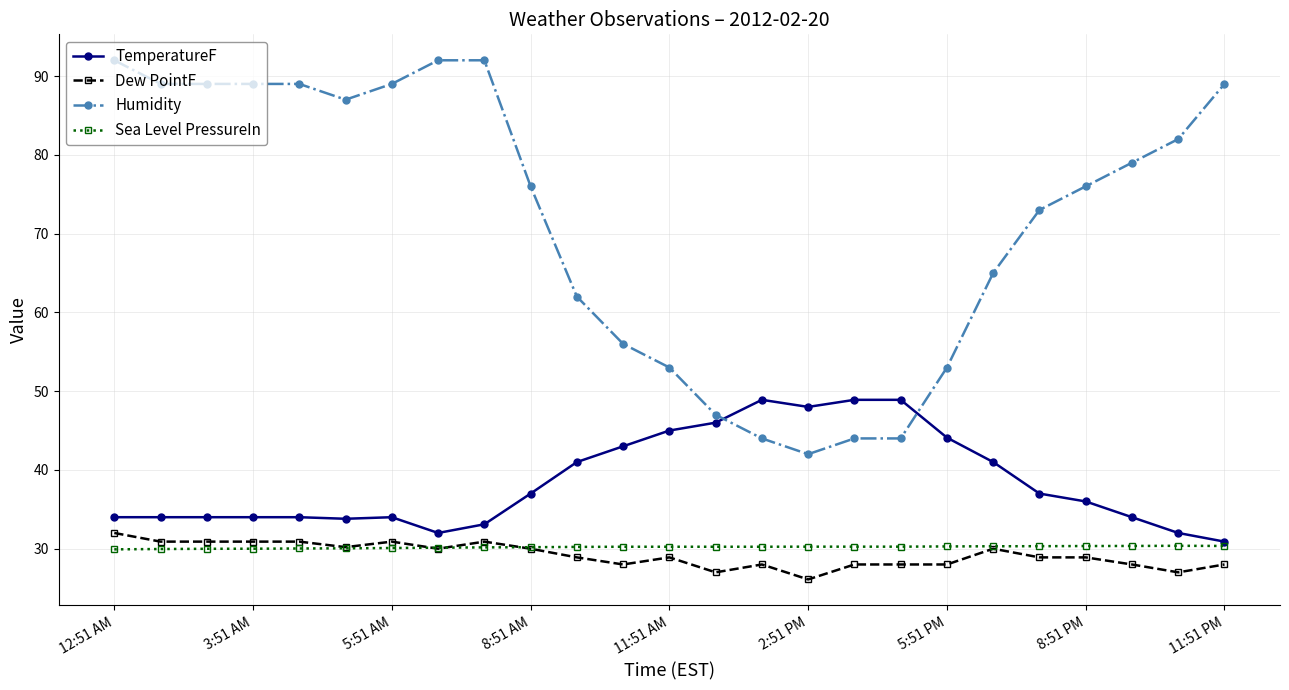

What is the value of the TemperatureF point at the 1st from the left?

34.0